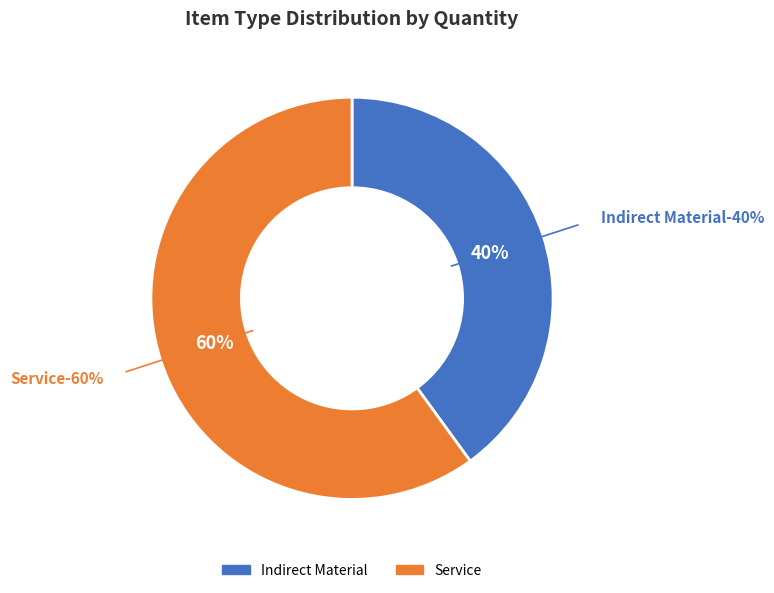

Is it true that Service is 60% of the pie?

True